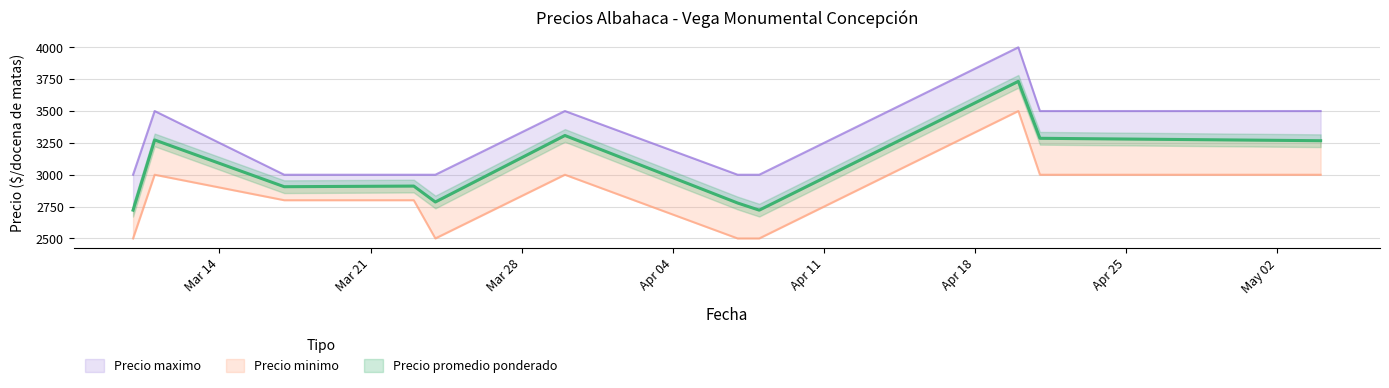

The Precio promedio ponderado series shows 4322 at 2022-03-11. True or false?

False